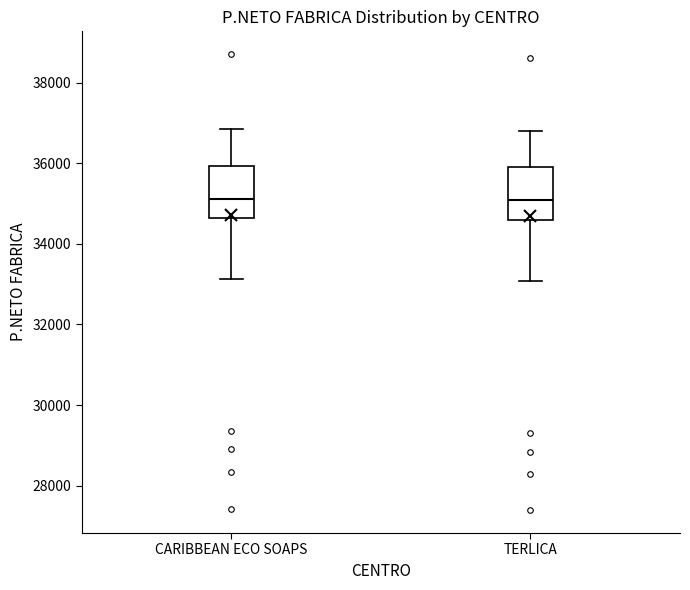

Where does the upper whisker of the box for TERLICA end on the y-axis? The values are not printed on the chart, so give them approximately, as read against the axis.

36800